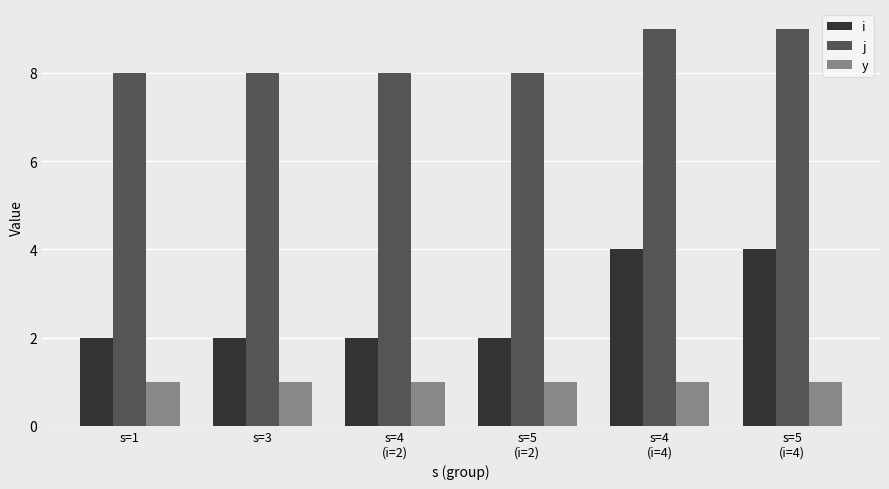

What is the total value across all series at s=4
(i=4)?

14